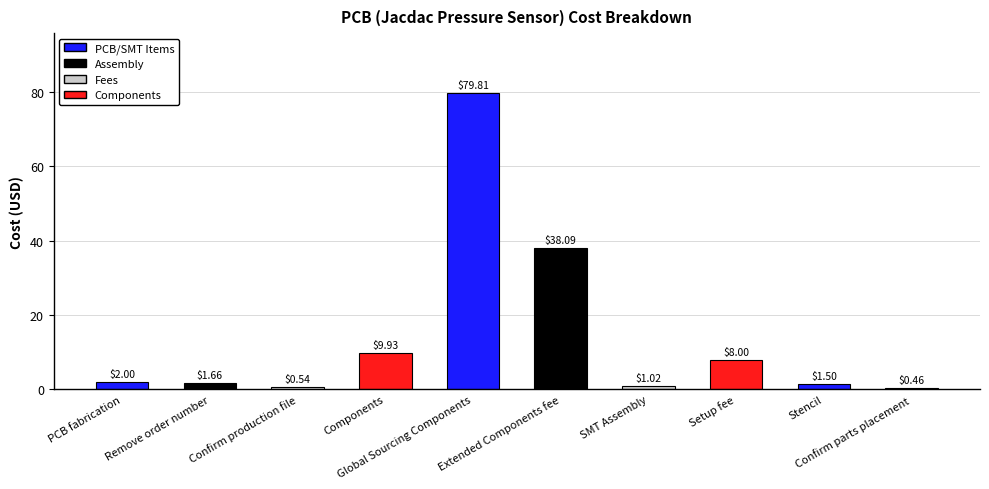

What is the sum of the values at Components and Confirm production file?

10.5